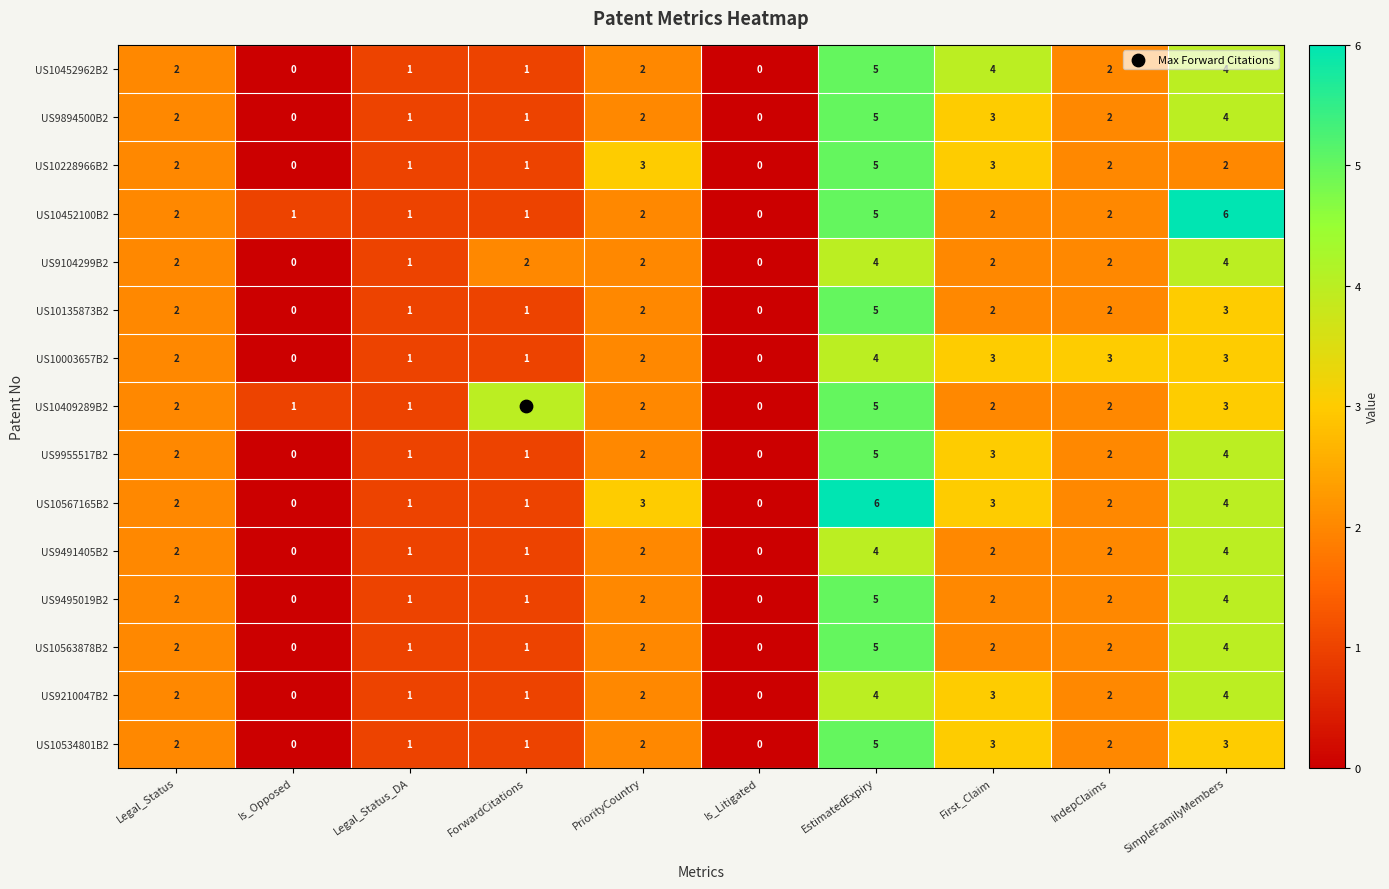

At which category is the sum across all series the highest?

EstimatedExpiry